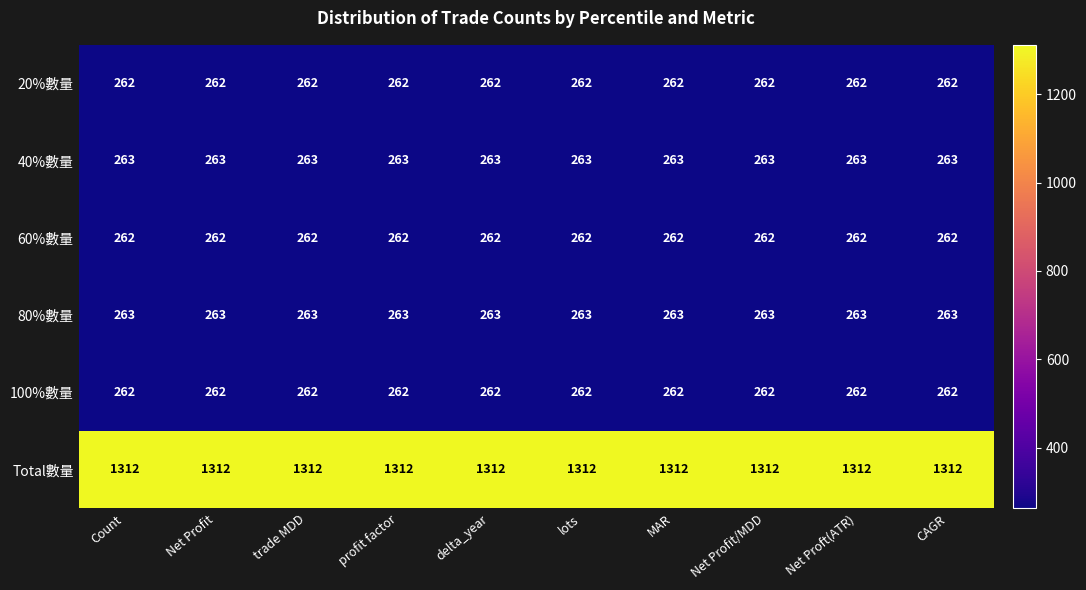

What is the lowest value of the 100%數量 series?

262